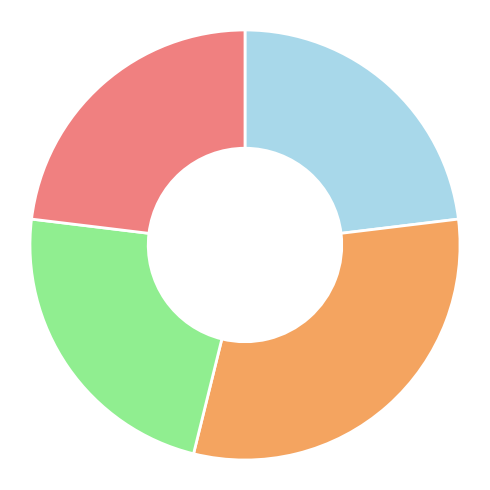

Is there any slice that represents more than half of the pie?

No